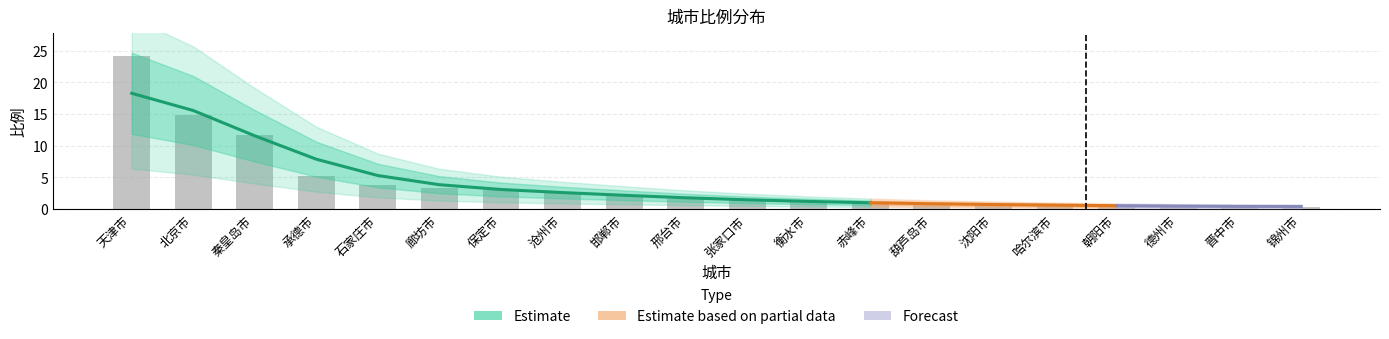

Which category has the lowest value across all series?

锦州市